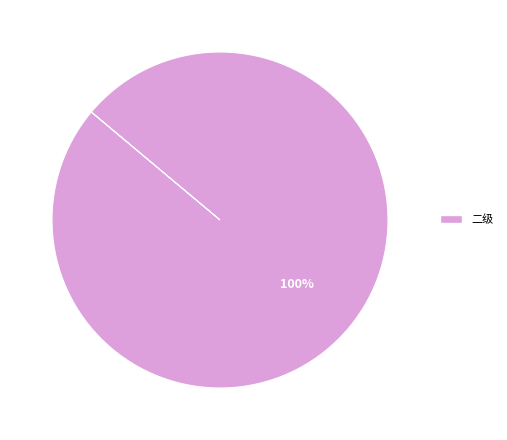

Is there a majority slice in this chart?

Yes